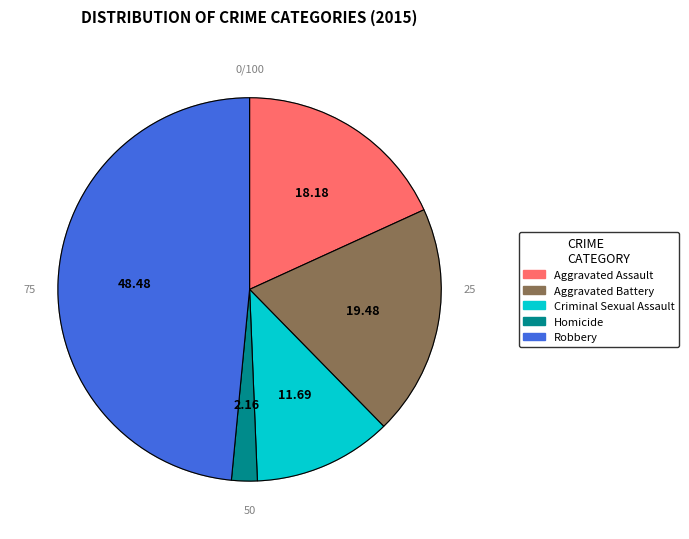

The Criminal Sexual Assault slice represents 12% of the pie. True or false?

True